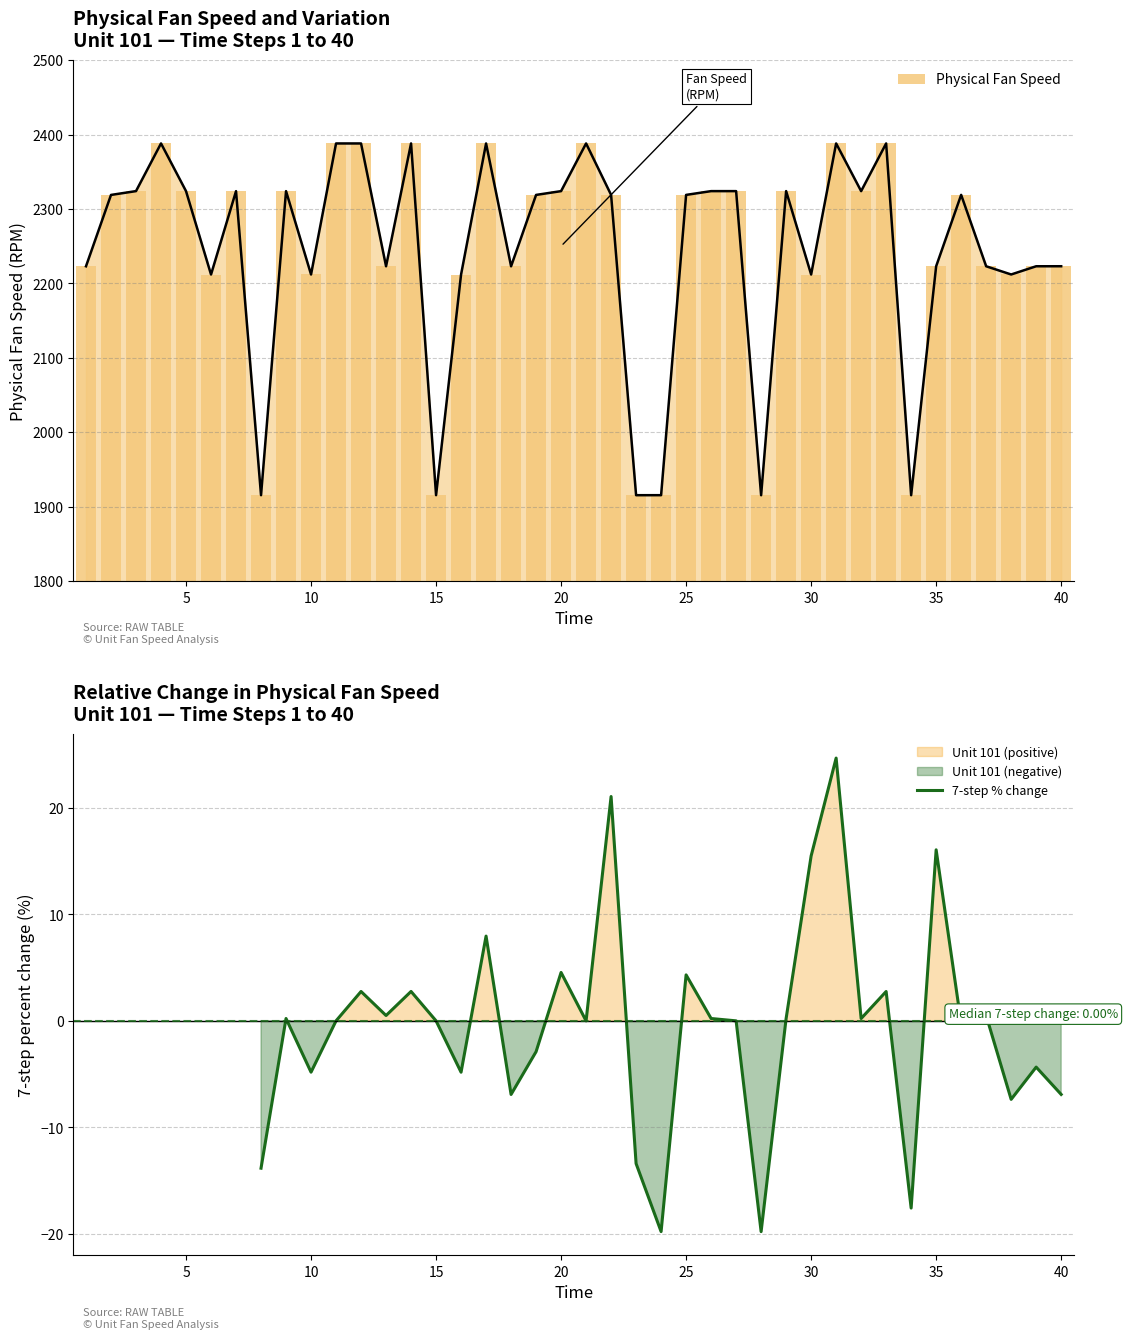

Where is the data nearest to the value 2151?

16